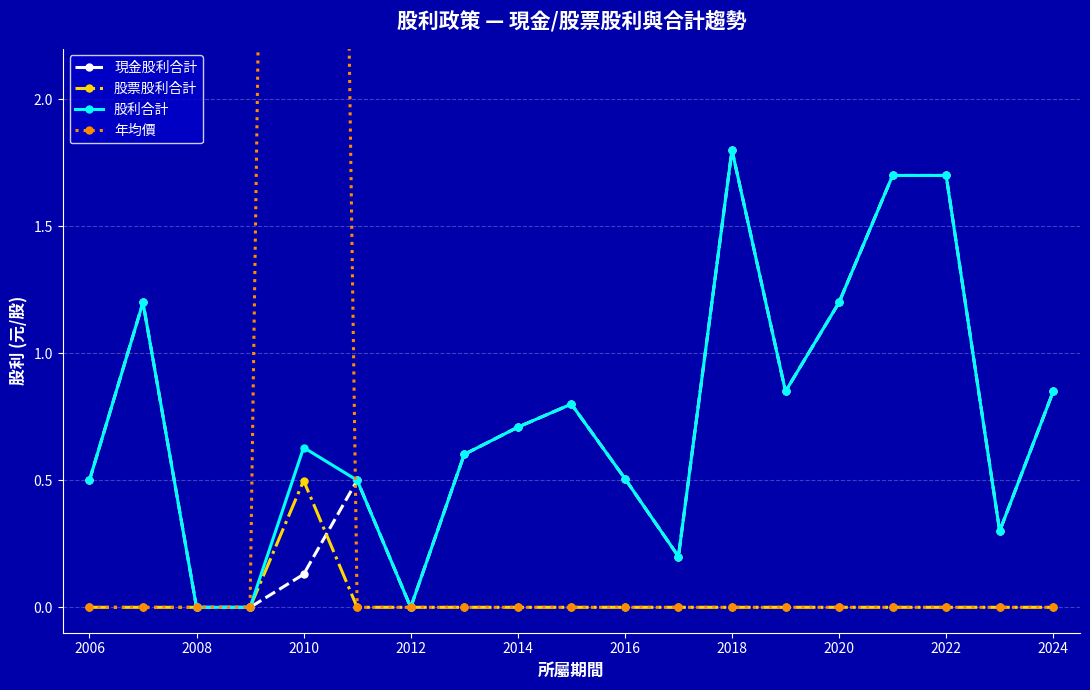

Which category has the highest value in the 股票股利合計 series?

2010